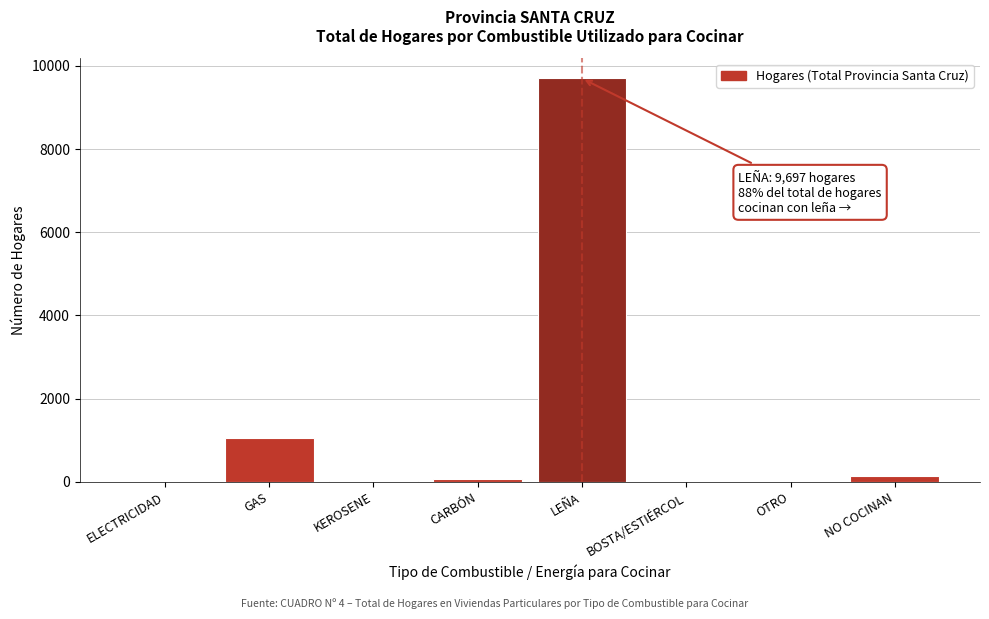

The chart shows a value of 440 at GAS. True or false?

False